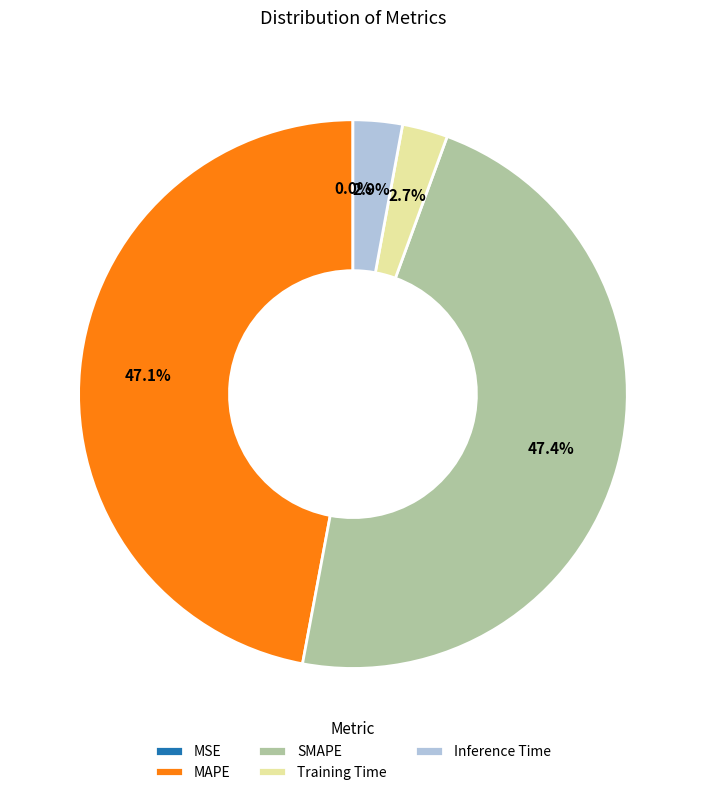

Is there a majority slice in this chart?

No